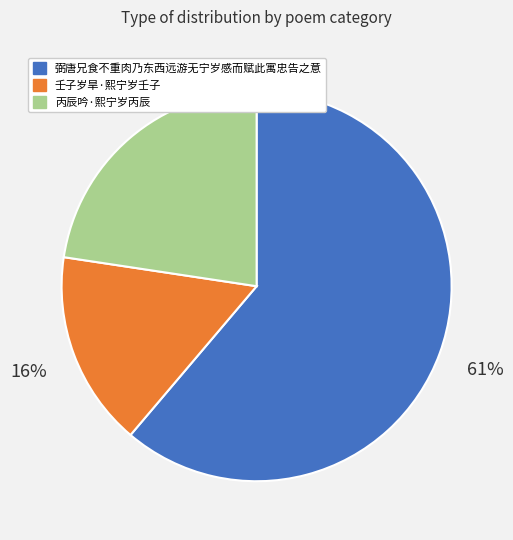

What percentage is the 丙辰吟·熙宁岁丙辰 slice, to the nearest percent?

23%